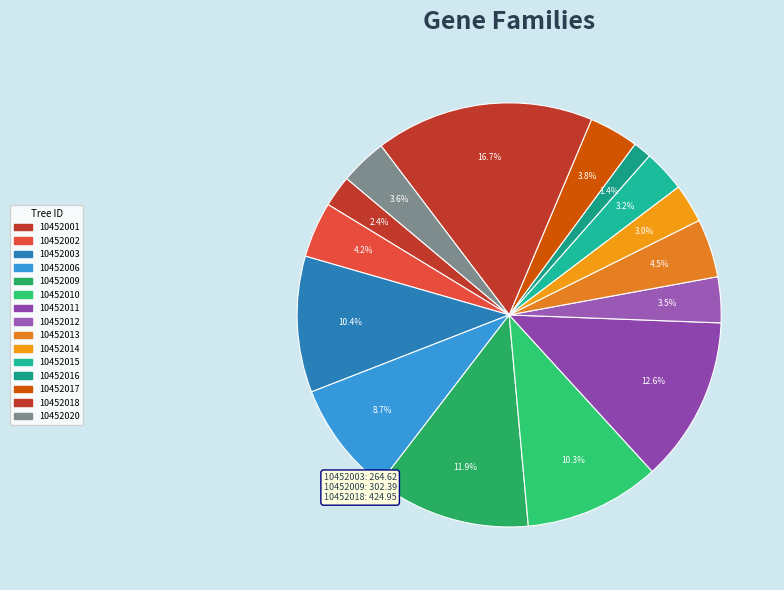

Which category has the smallest portion of the pie?

10452016